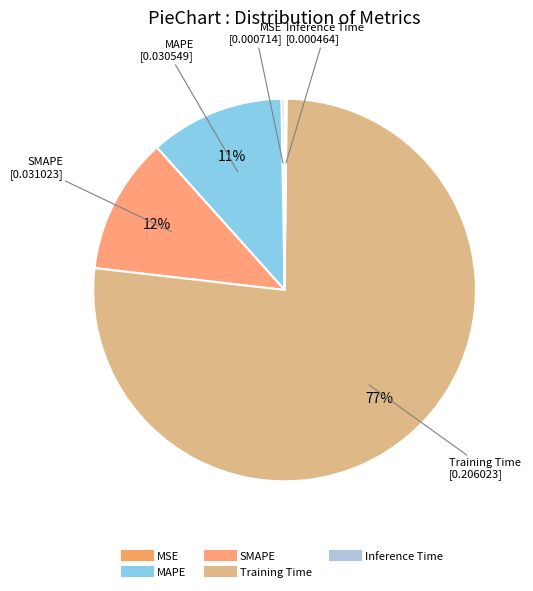

To the nearest percent, what portion does SMAPE represent?

12%